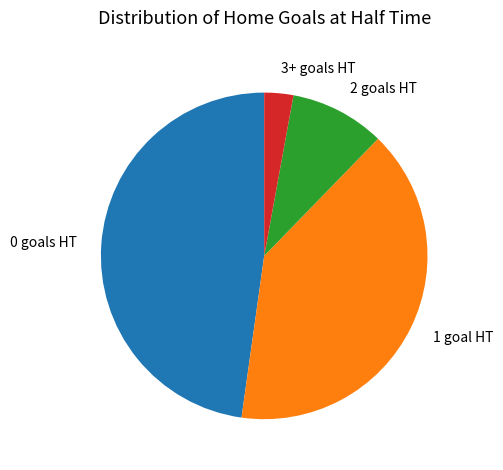

The 0 goals HT slice represents 48% of the pie. True or false?

True